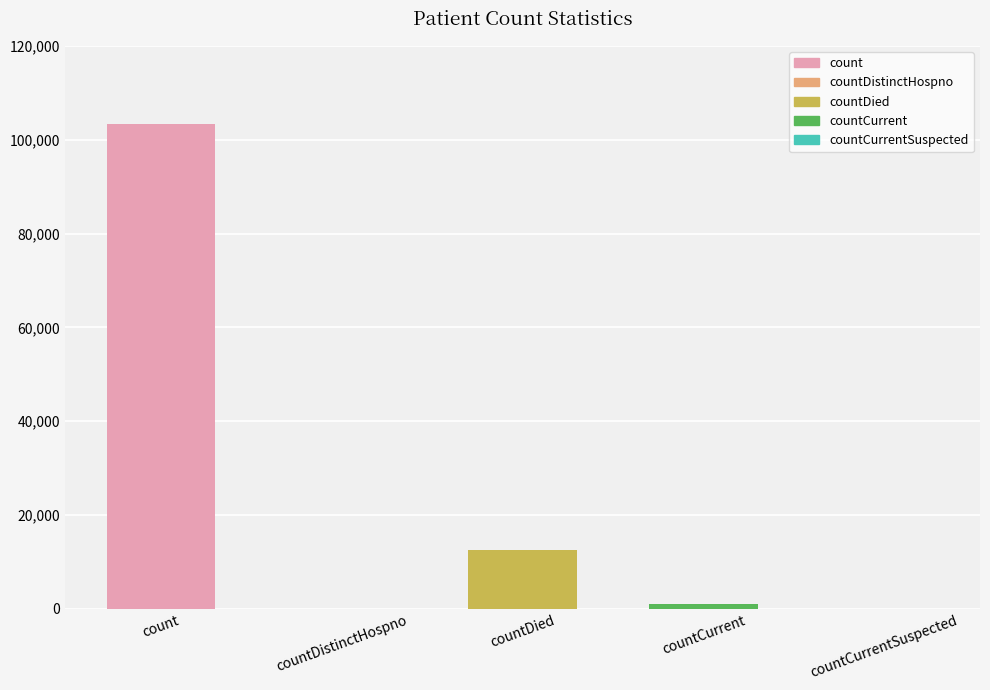

What is the greatest value displayed?

103339